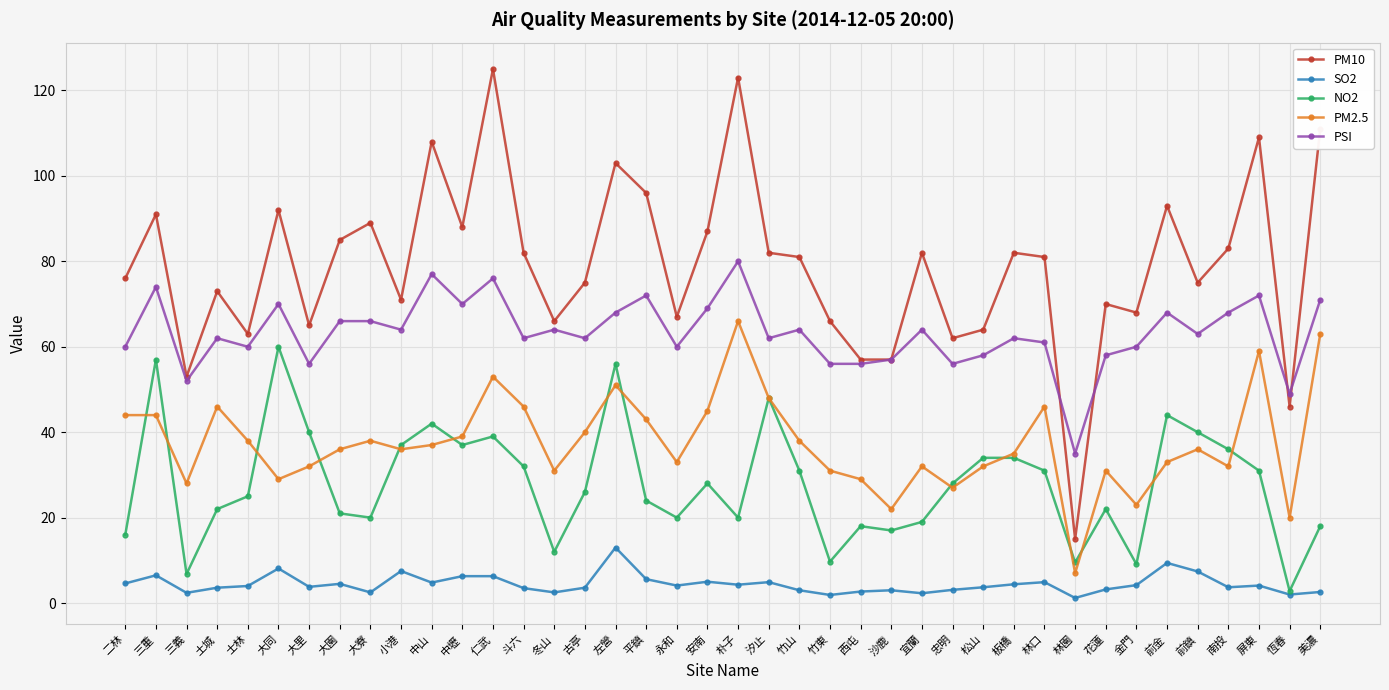

What is the sum of all PSI values?

2530.0